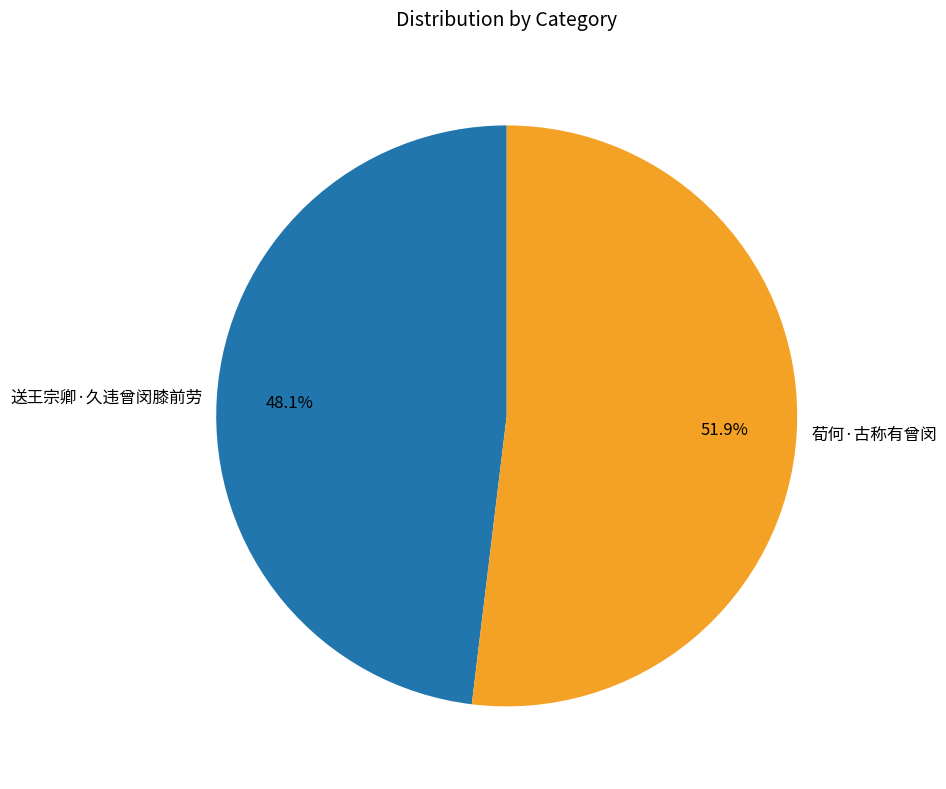

To the nearest percent, what portion does 荀何·古称有曾闵 represent?

52%